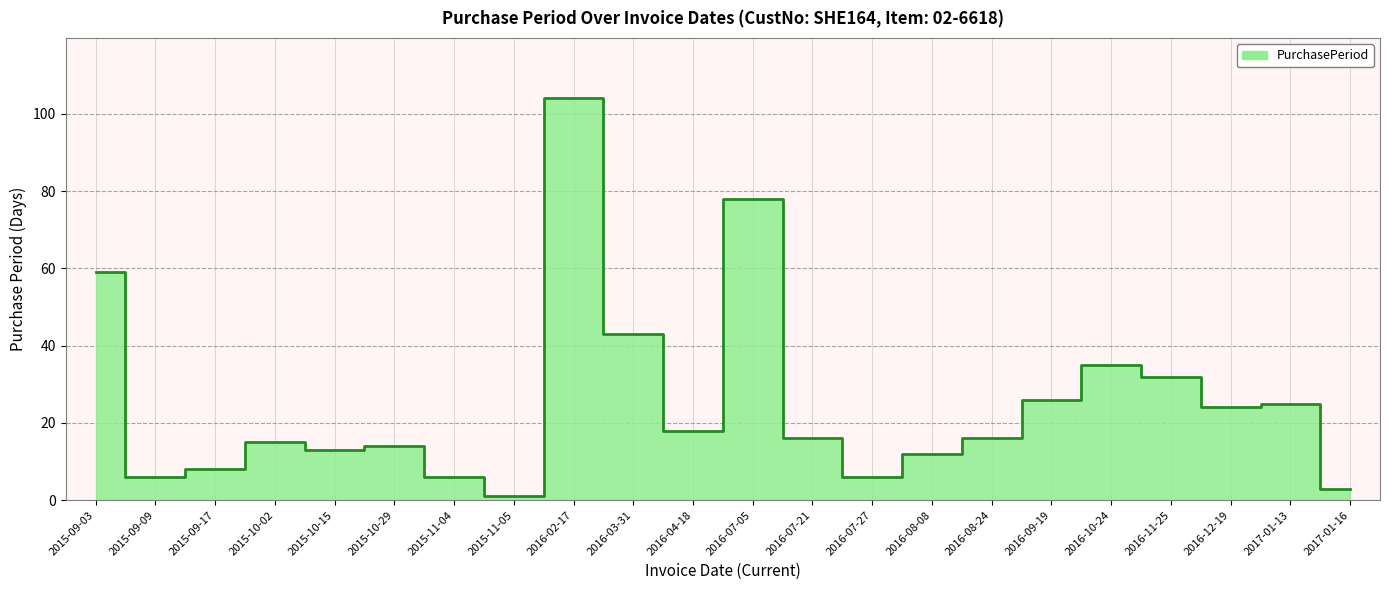

What is the difference between the values at 2015-10-02 and 2015-10-29?

1